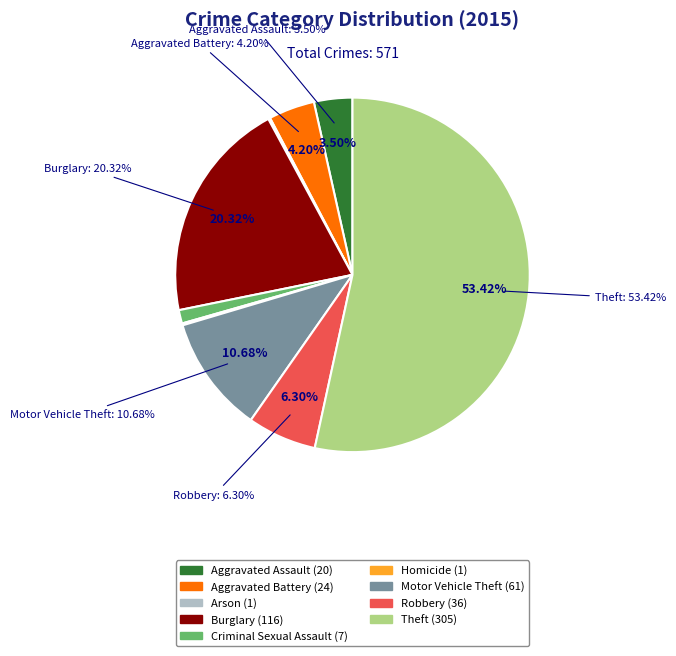

To the nearest percent, what is the difference between the Motor Vehicle Theft and Burglary slice percentages?

10%